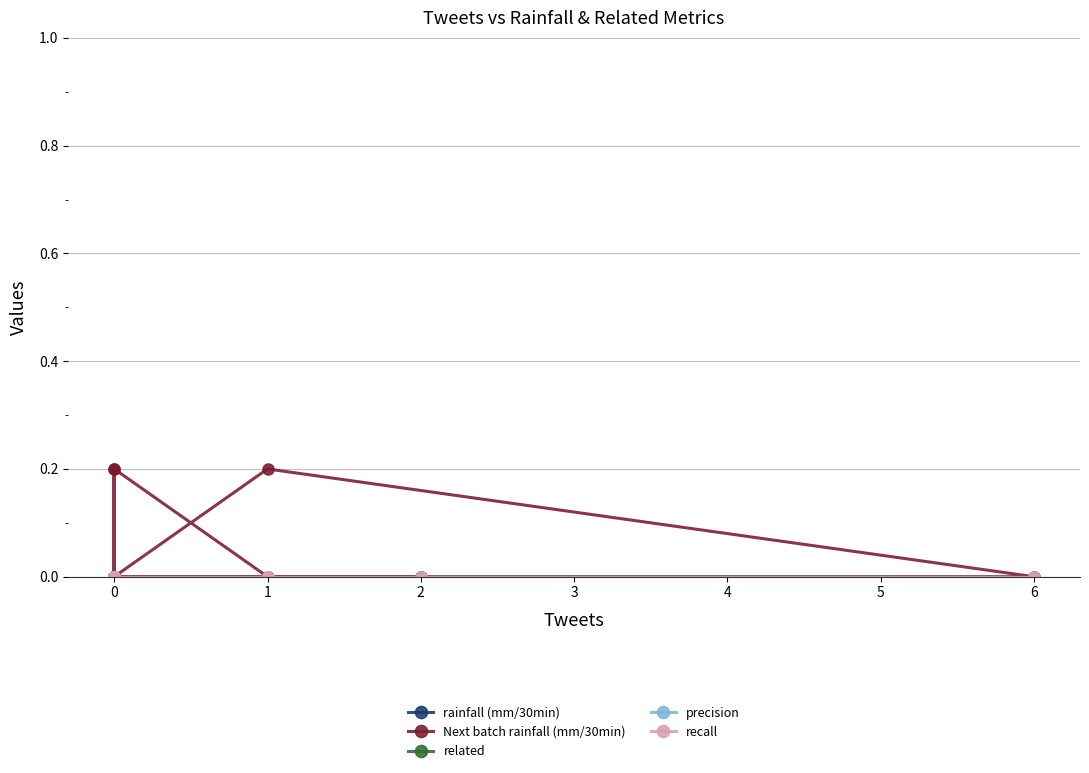

How many distinct data groups are displayed?

5